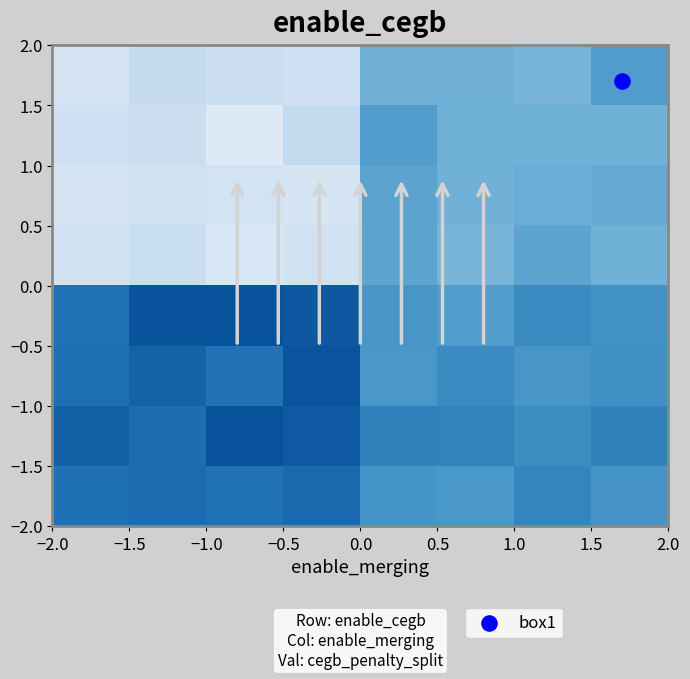

Count the number of categories in the chart.

8